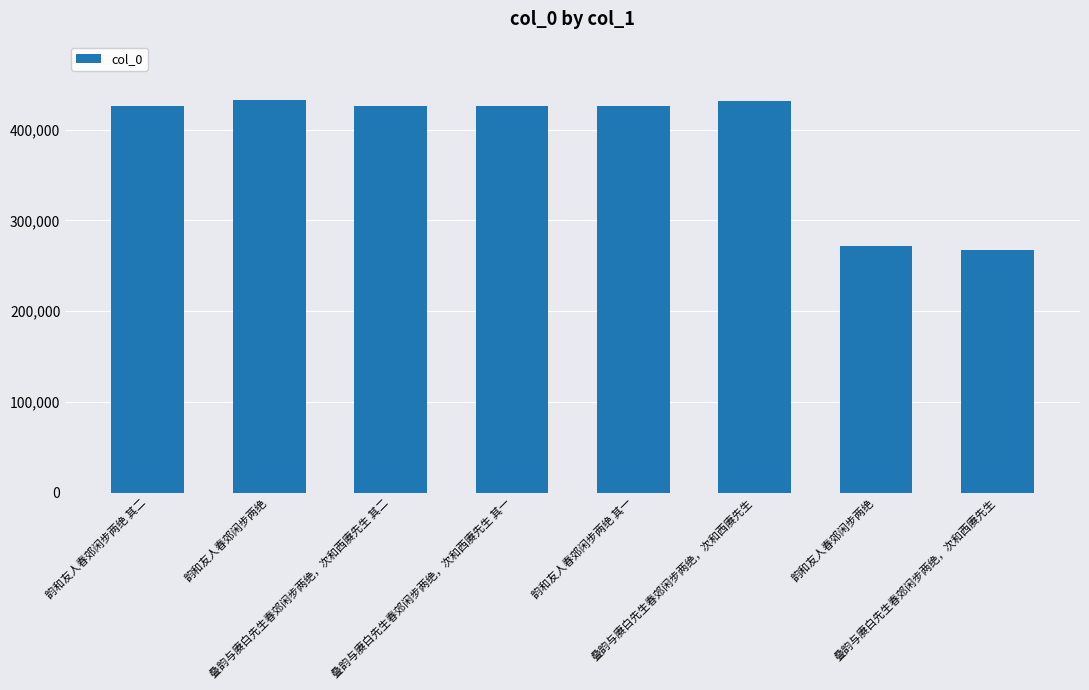

Reading left to right, what are all the values shown in this chart?

韵和友人春郊闲步两绝 其二=426058	韵和友人春郊闲步两绝=432224	叠韵与赓白先生春郊闲步两绝，次和西赓先生 其二=426136	叠韵与赓白先生春郊闲步两绝，次和西赓先生 其一=426135	韵和友人春郊闲步两绝 其一=426057	叠韵与赓白先生春郊闲步两绝，次和西赓先生=431576	韵和友人春郊闲步两绝=272311	叠韵与赓白先生春郊闲步两绝，次和西赓先生=266983